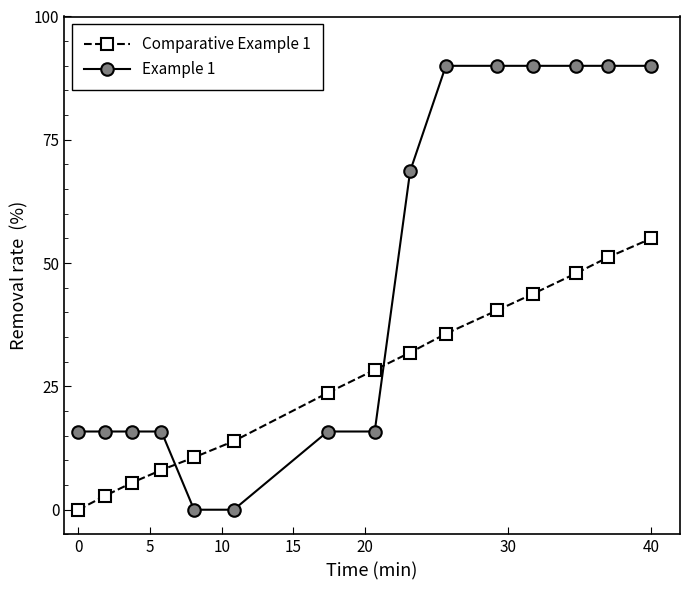

What are all the series names shown in the legend?

Comparative Example 1, Example 1